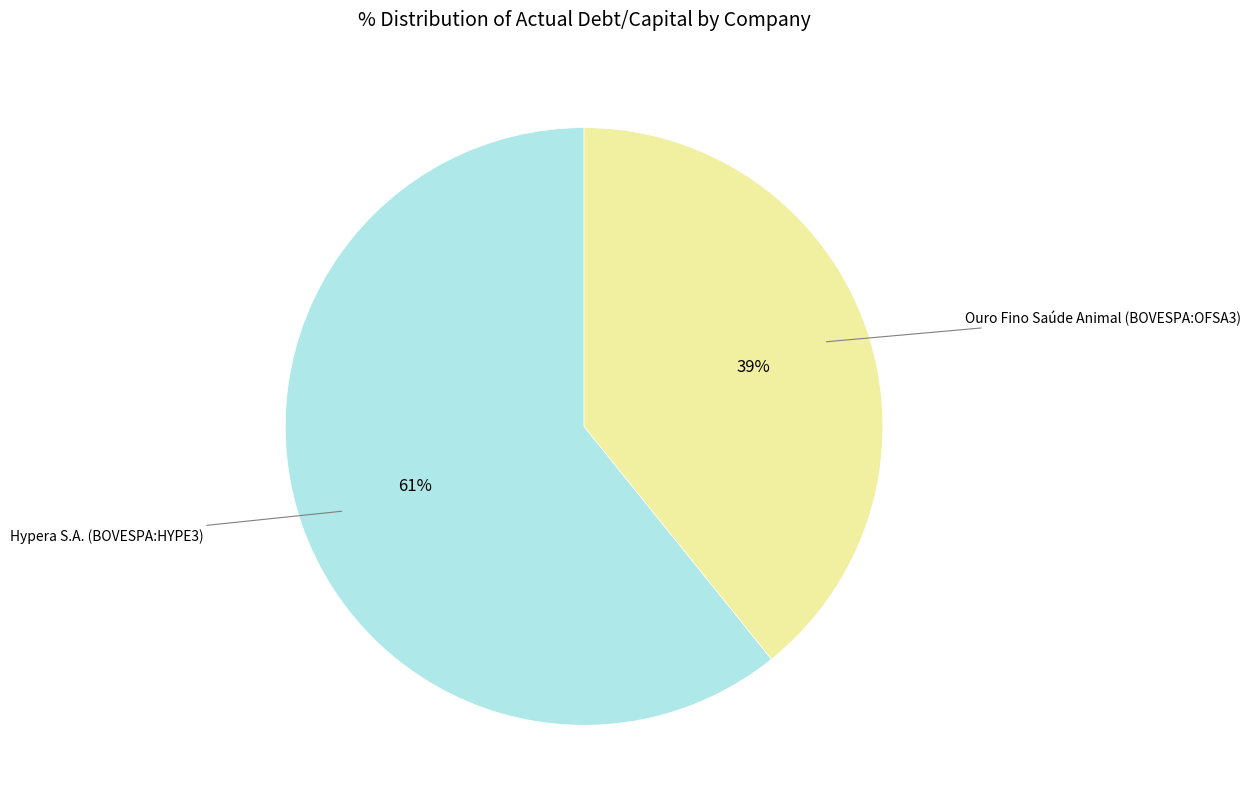

Is there a majority slice in this chart?

Yes